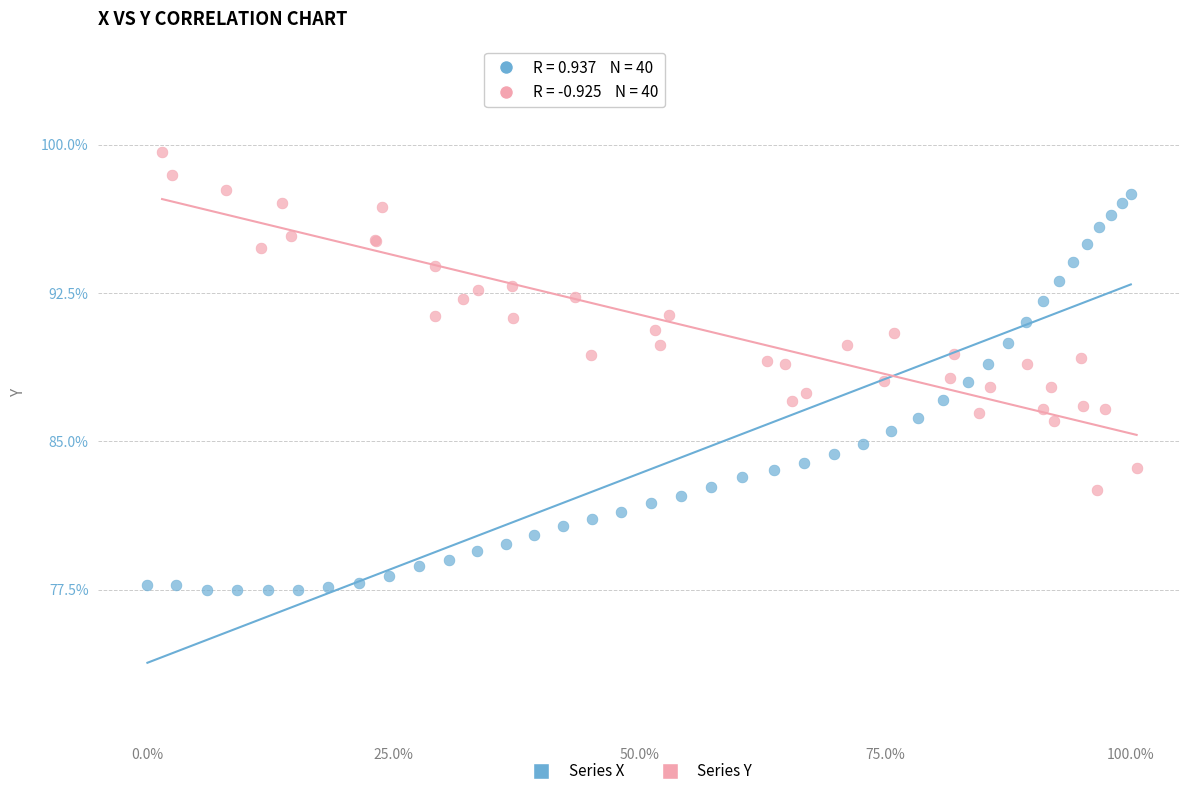

Which series reaches the maximum Y coordinate?

Series Y